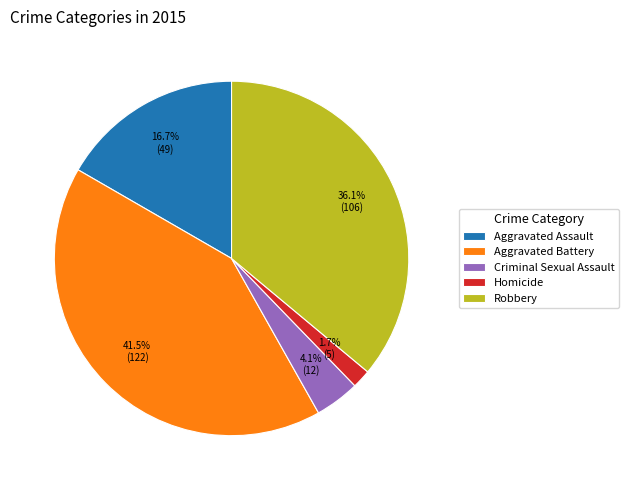

Which category has the biggest portion of the pie?

Aggravated Battery